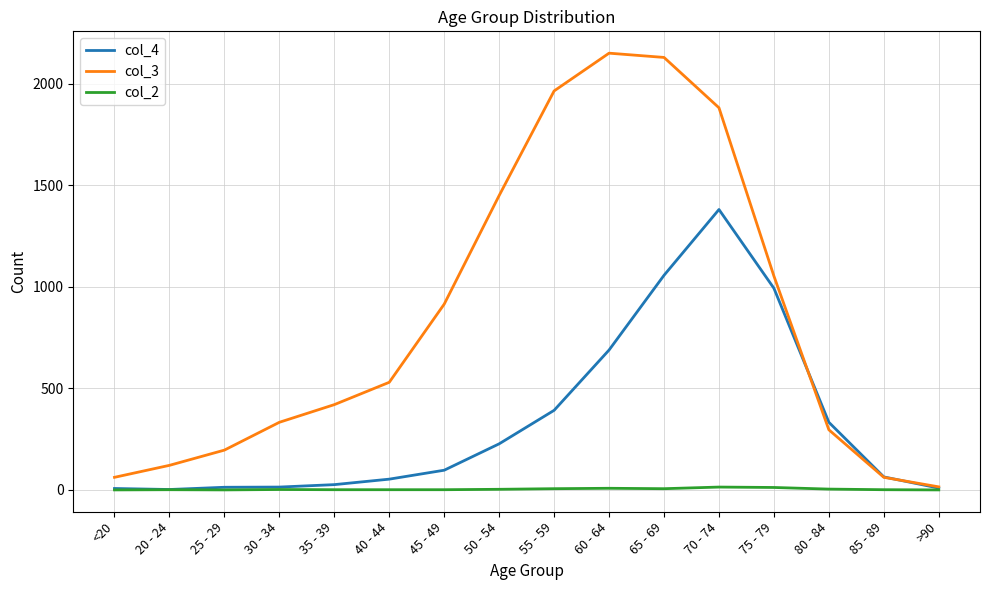

Rank the series by their average value, from highest to lowest.

col_3, col_4, col_2